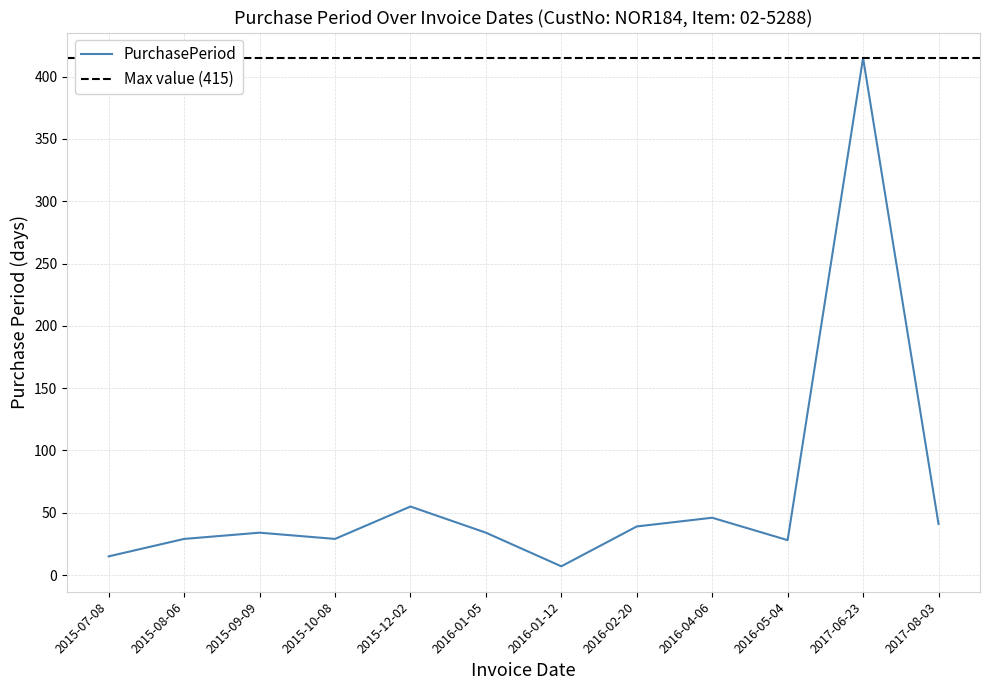

True or false: the data has more than 1 interior local peaks.

True